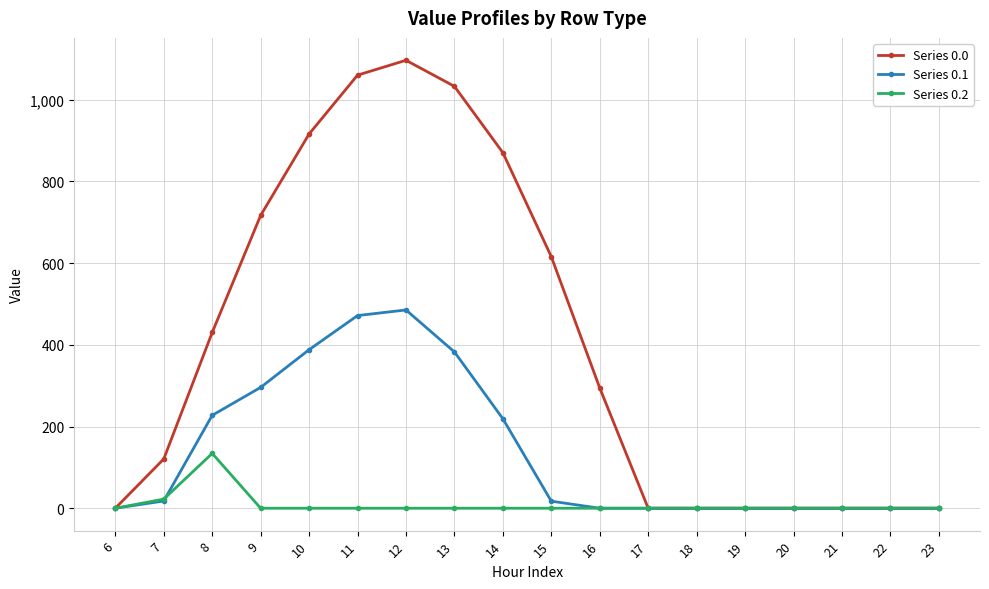

List the series in order of their overall mean, lowest first.

Series 0.2, Series 0.1, Series 0.0